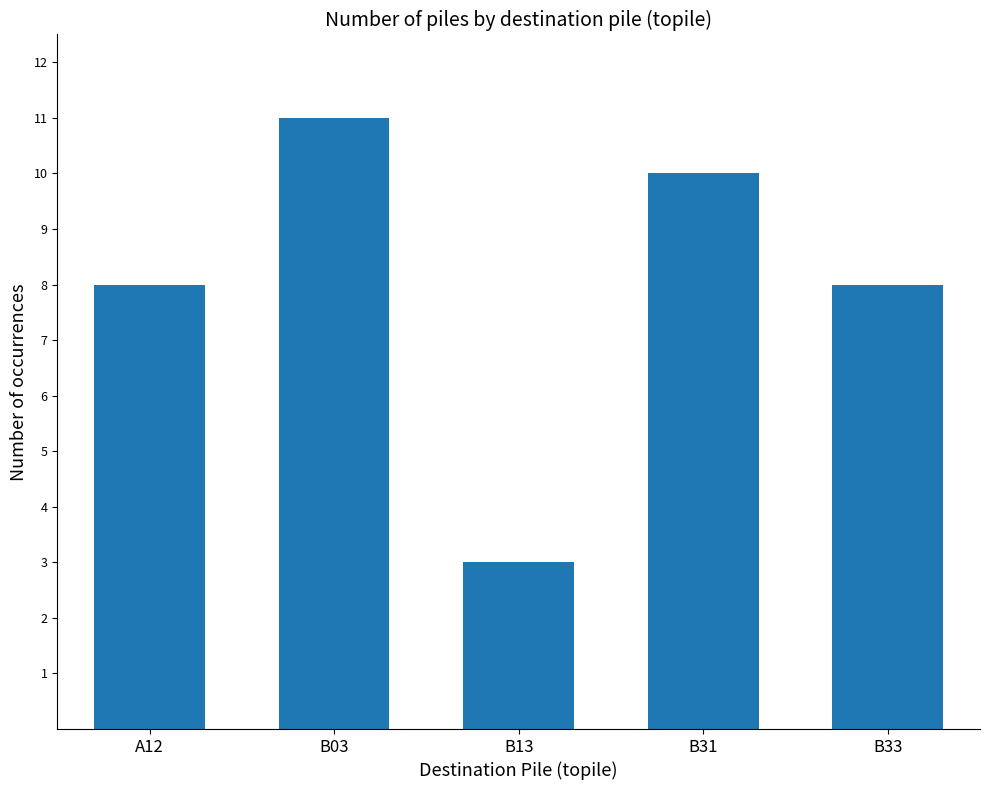

What is the difference between the values at B13 and B03?

8